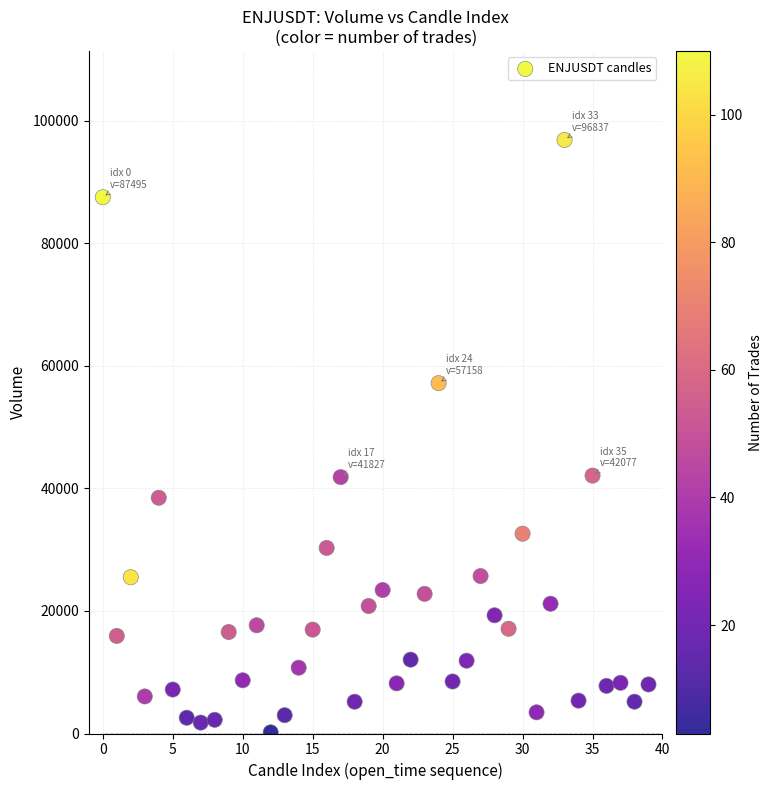

What is the range of Y values (max minus min)?

96646